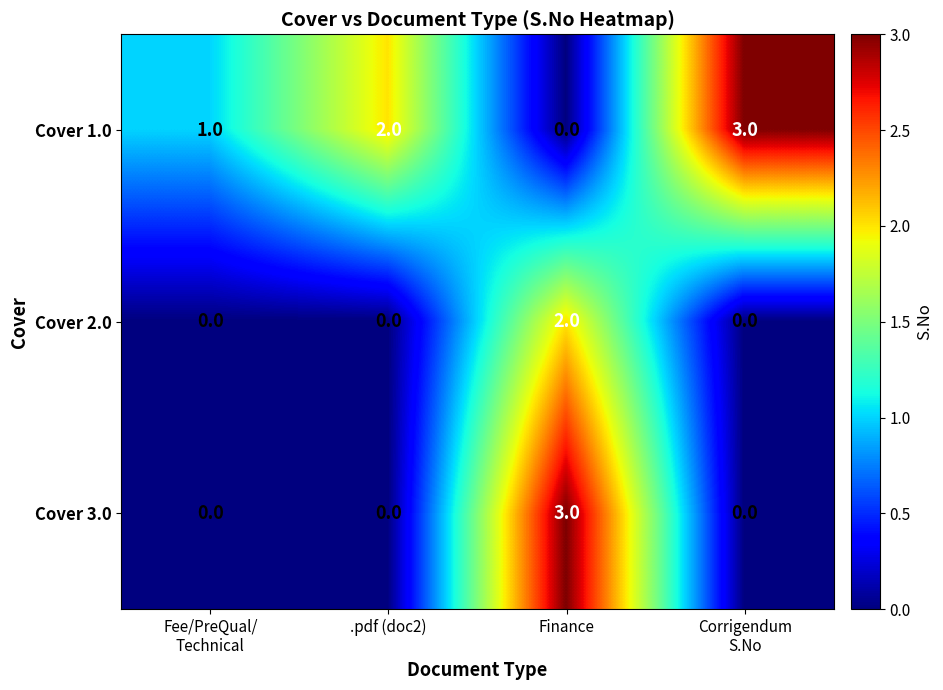

What is the maximum value shown in the chart?

3